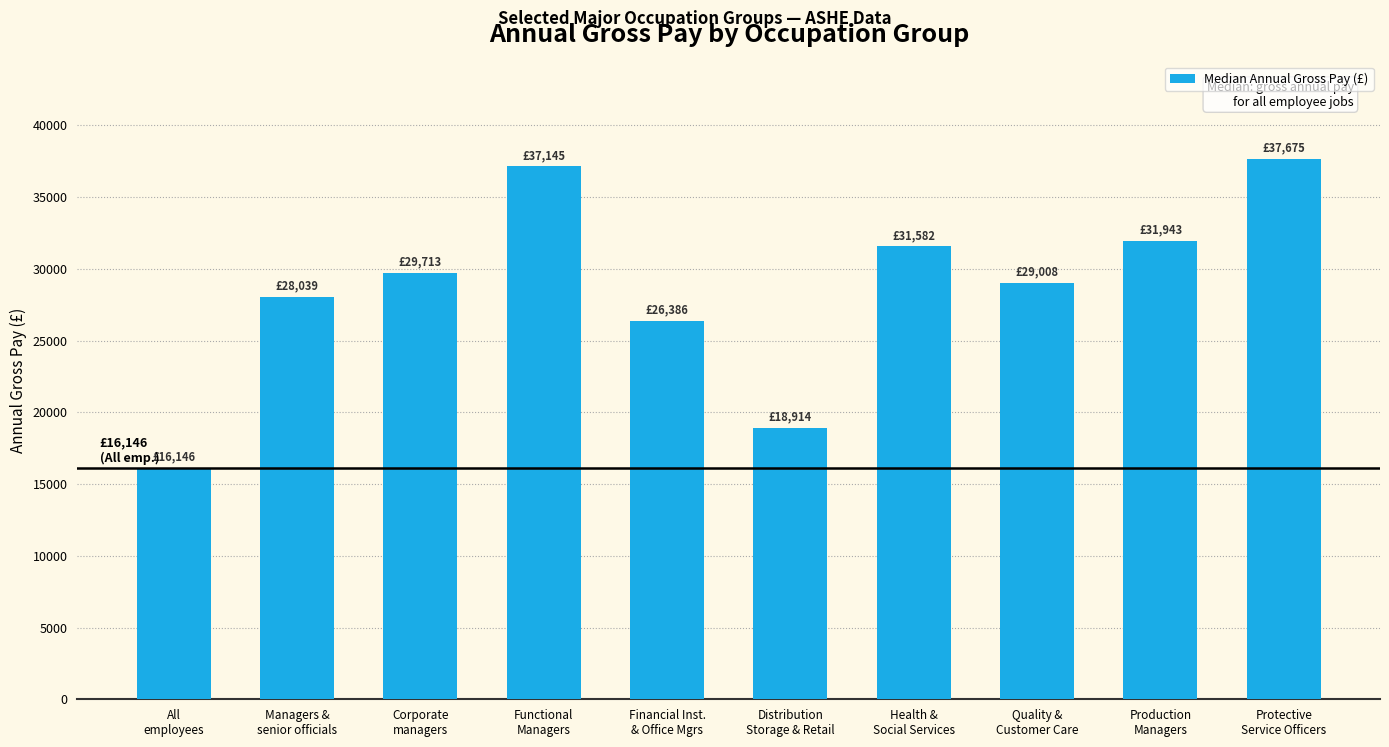

The chart shows a value of 31943 at Production
Managers. True or false?

True